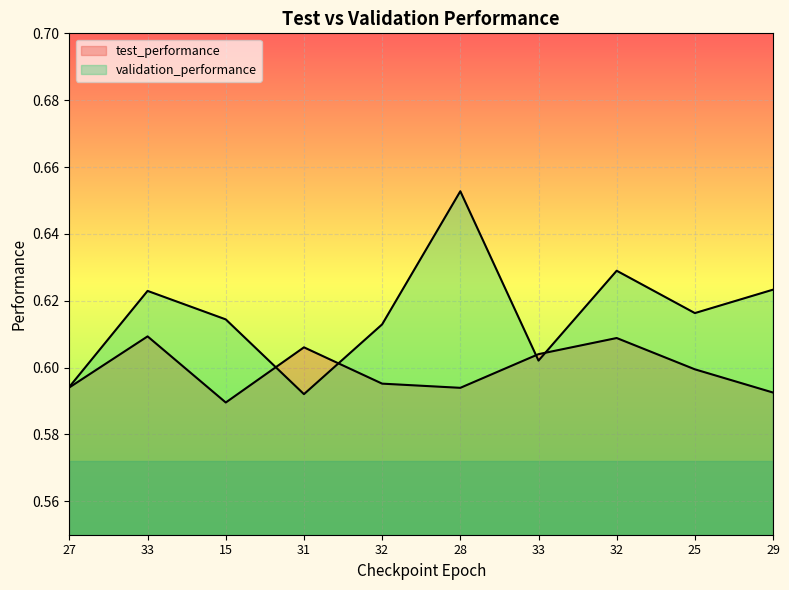

How many lines are shown in the chart?

2